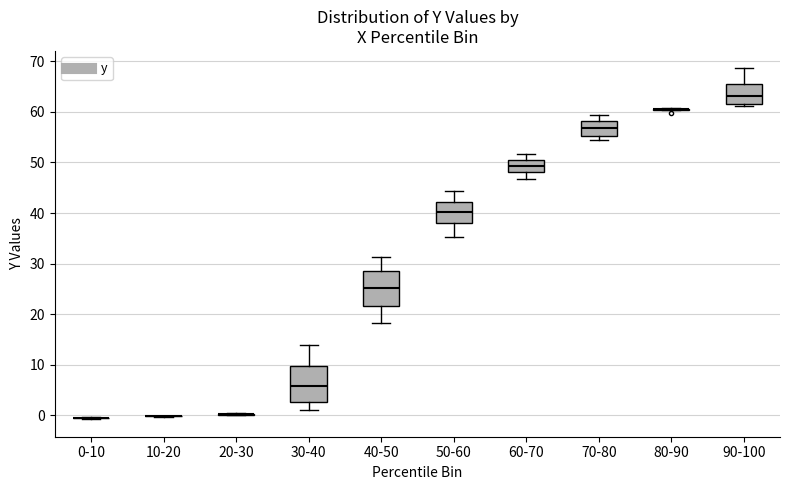

Where does the upper whisker of the box for 60-70 end on the y-axis? The values are not printed on the chart, so give them approximately, as read against the axis.

52